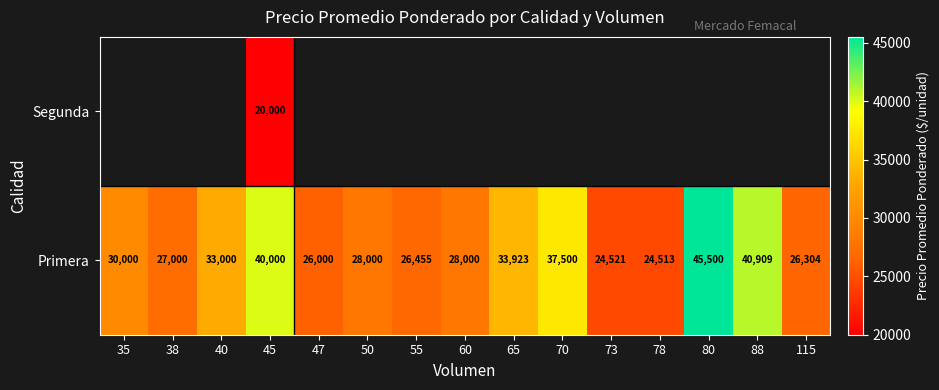

What value does the Primera series have at 73?

24521